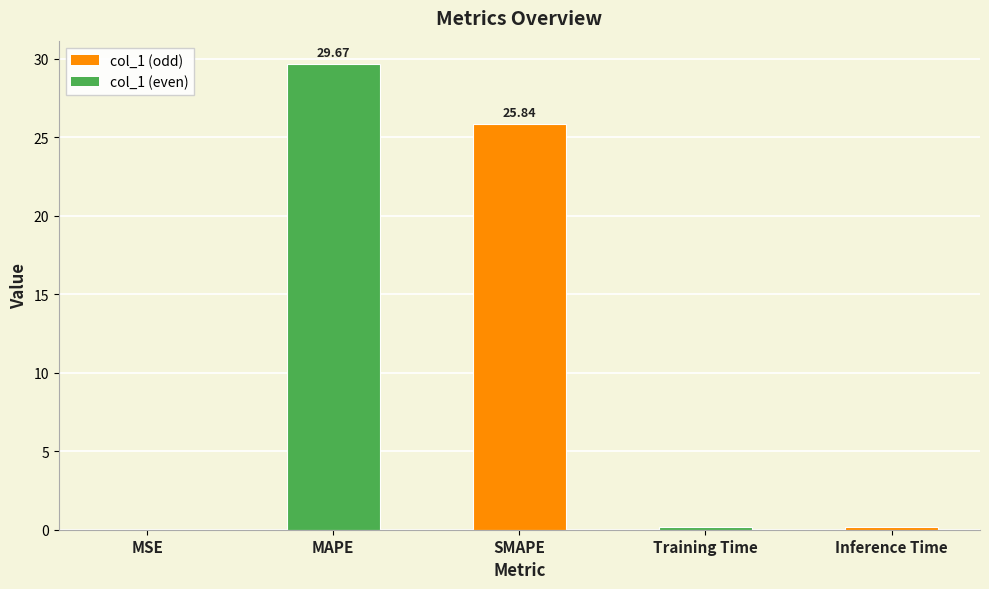

What is the sum of all values?

55.9